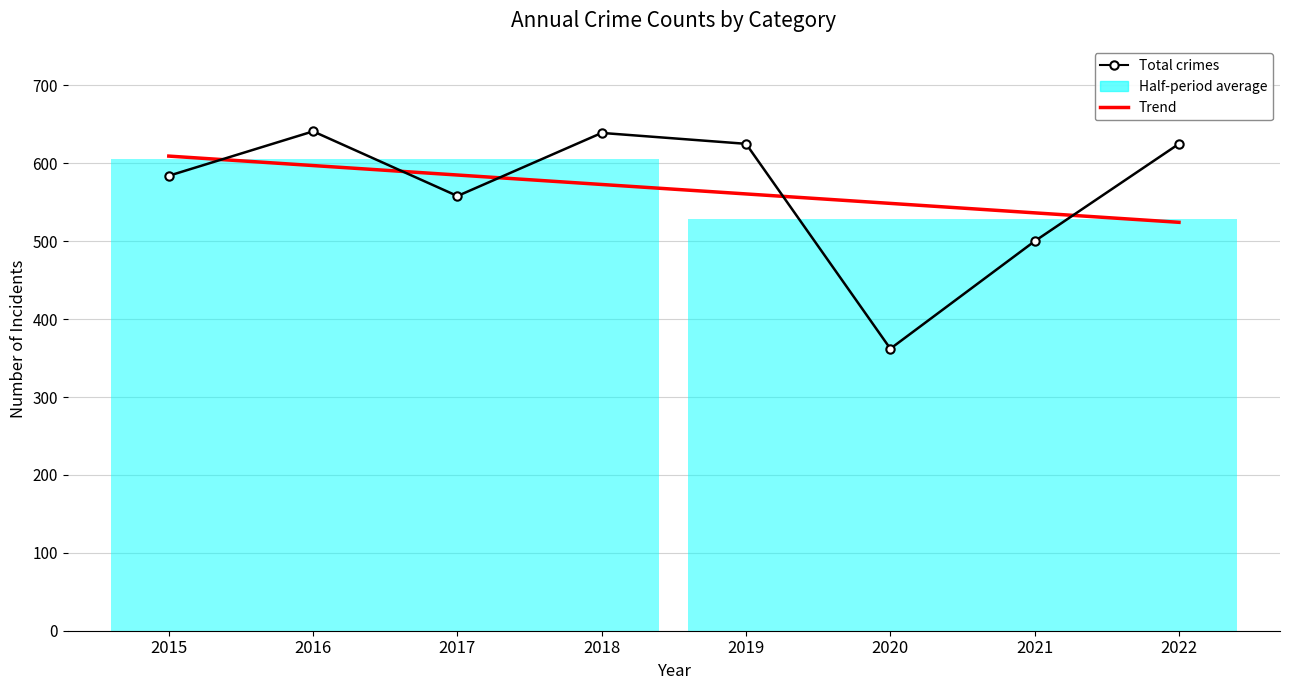

What value does the Trend series have at 2021?

536.4